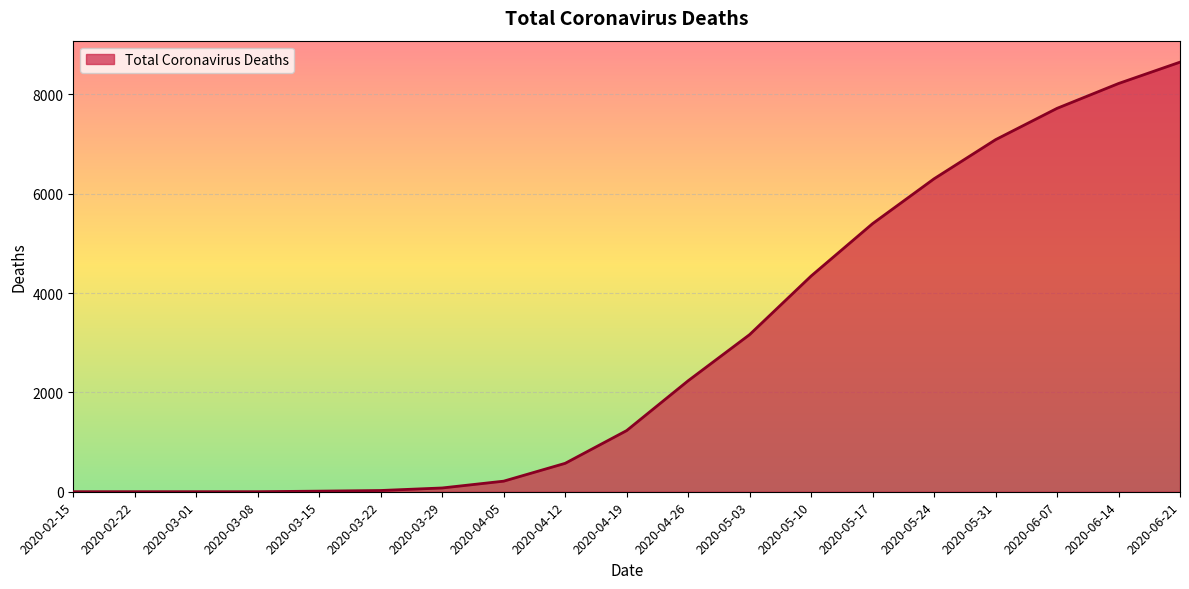

The value at 2020-06-21 is 5654. True or false?

False